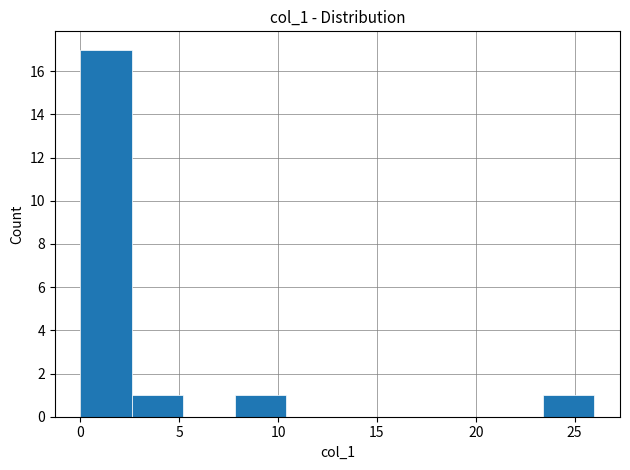

Reading left to right, list every bar in this chart as the range it spans on the x-axis followed by its height. Neither the bar edges nor the heights are printed on the chart, so give them approximately, as read against the axes.

0.0 to 2.6: 17
2.6 to 5.2: 1
5.2 to 7.8: 0
7.8 to 10.4: 1
10.4 to 13.0: 0
13.0 to 15.6: 0
15.6 to 18.2: 0
18.2 to 20.8: 0
20.8 to 23.4: 0
23.4 to 26.0: 1